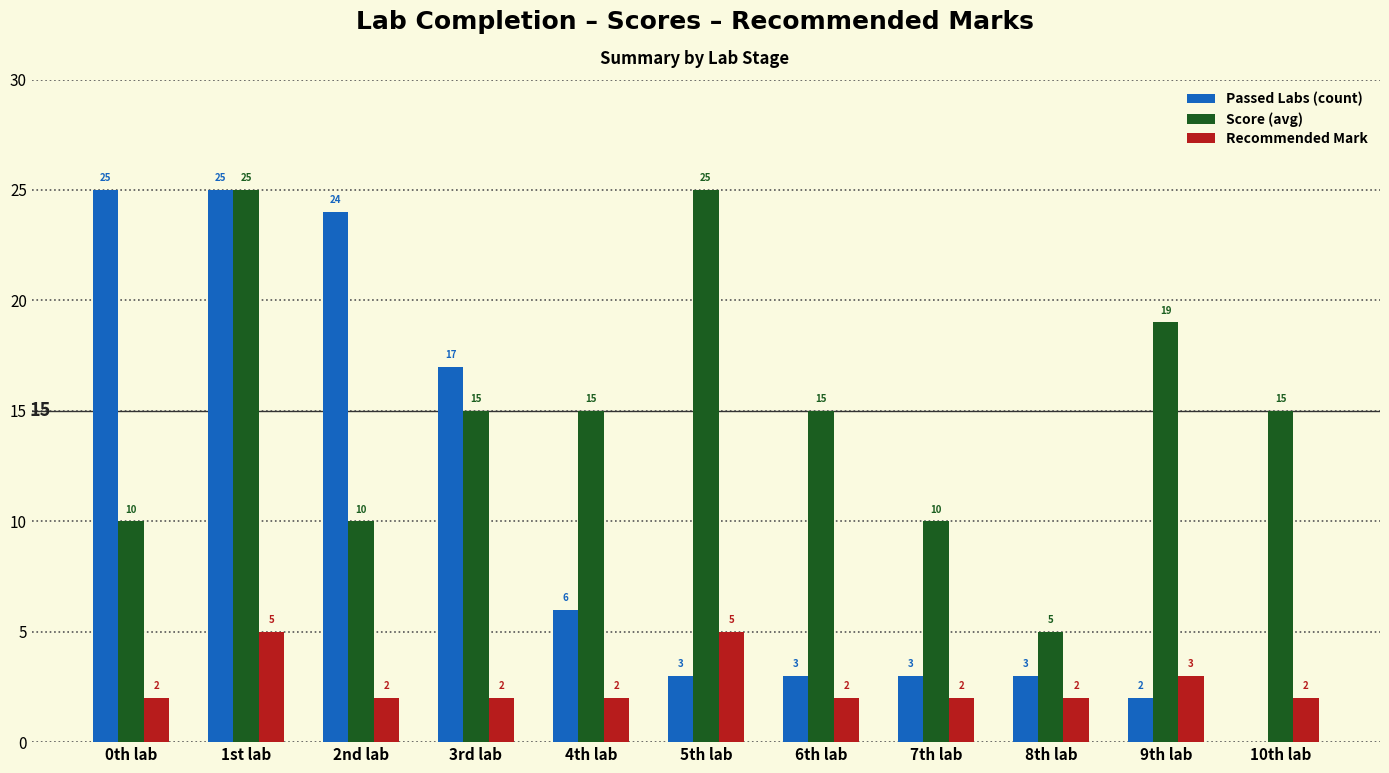

Between 1st lab and 4th lab, which series saw the biggest shift?

Passed Labs (count)